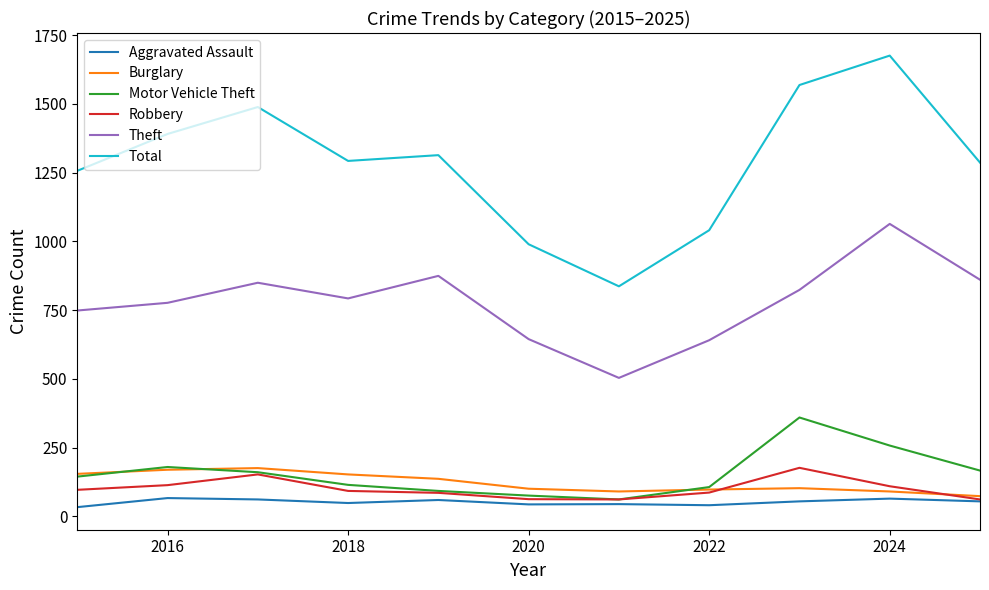

True or false: Motor Vehicle Theft and Aggravated Assault intersect in this chart.

False